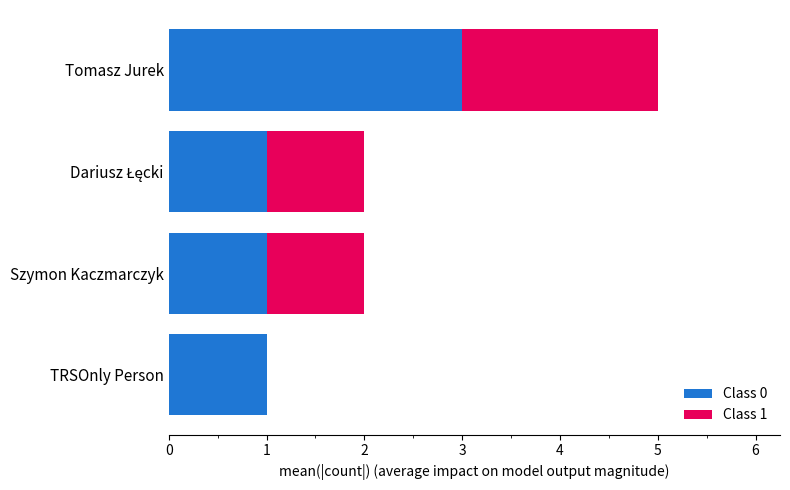

What is the total value across all series at Tomasz Jurek?

5